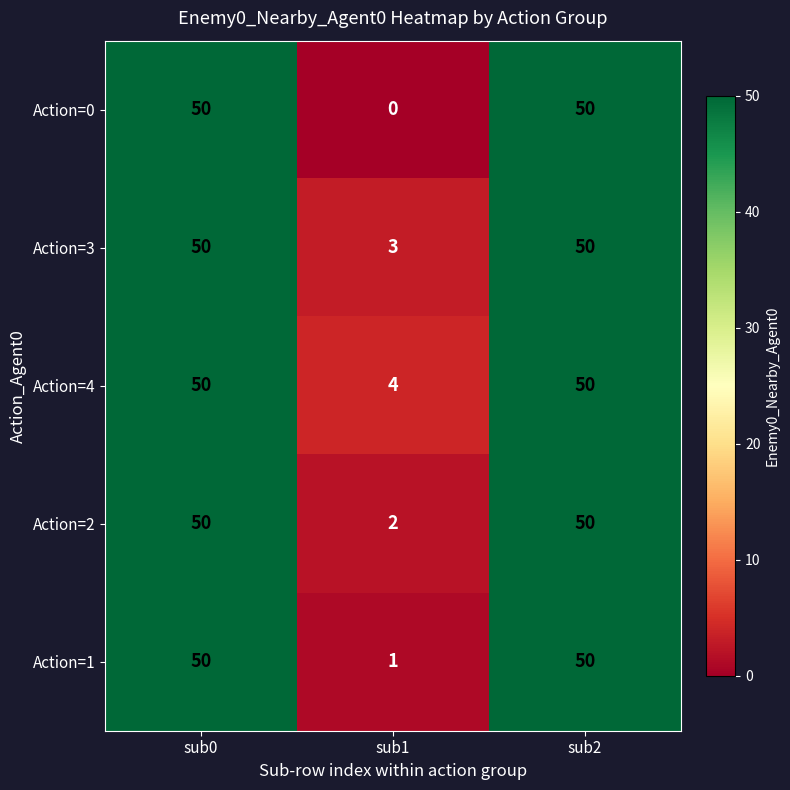

What is the highest value of the Action=4 series?

50